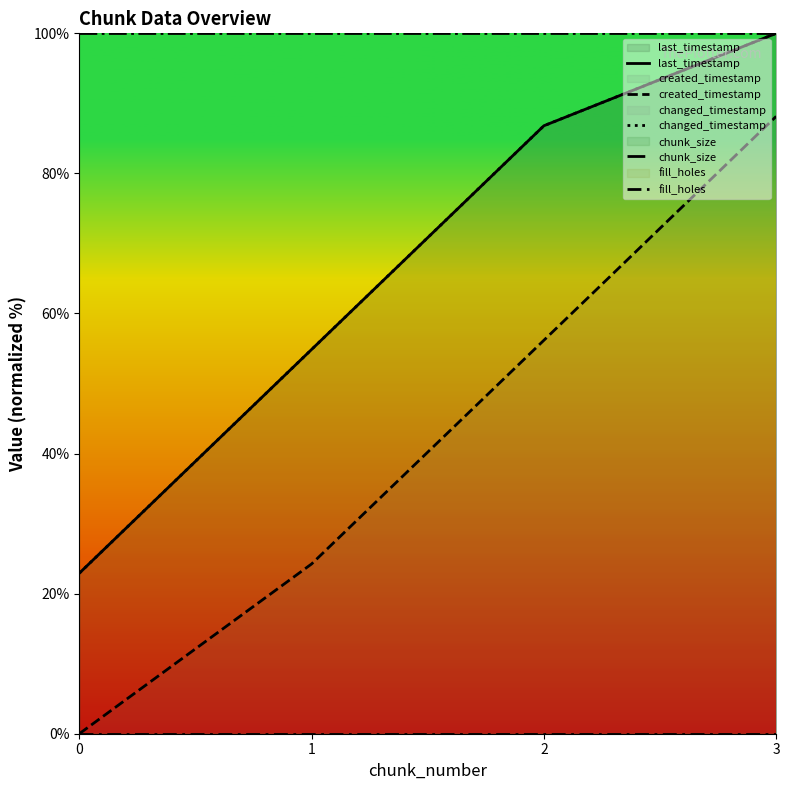

Does the chart have visible grid lines?

No